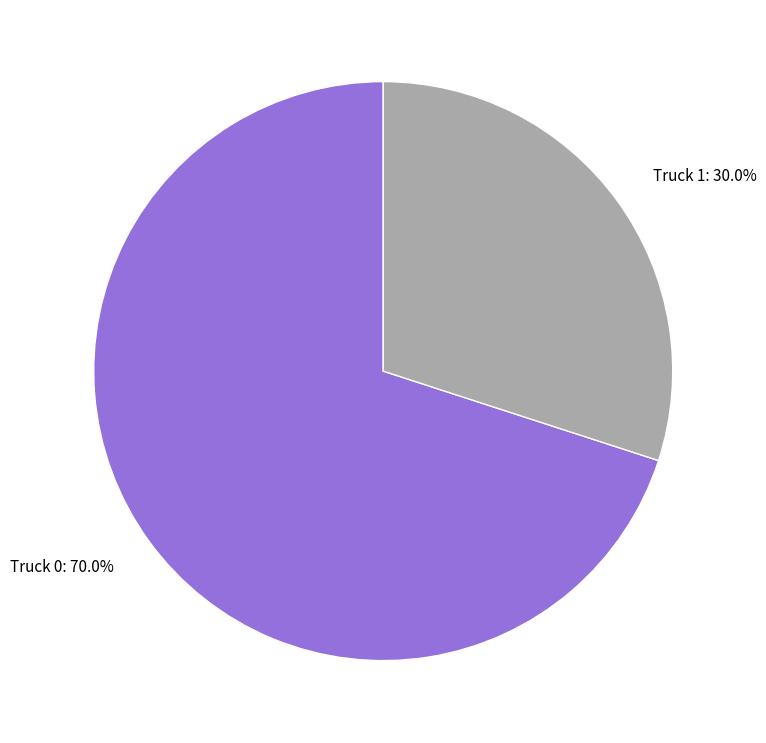

How much of the chart is everything except Truck 1?

70.0%